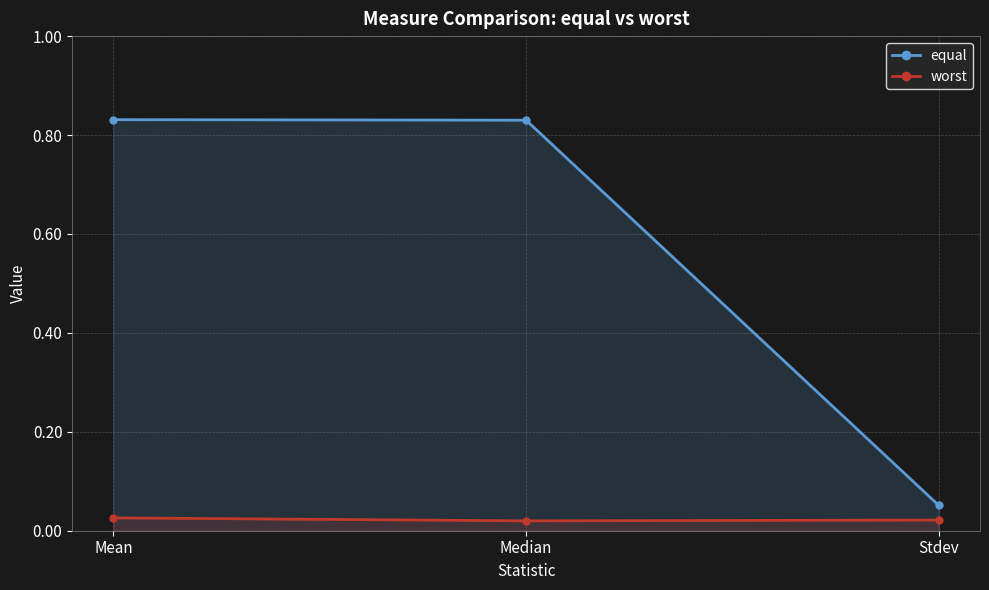

What is the label of the 3rd point from the left?

Stdev